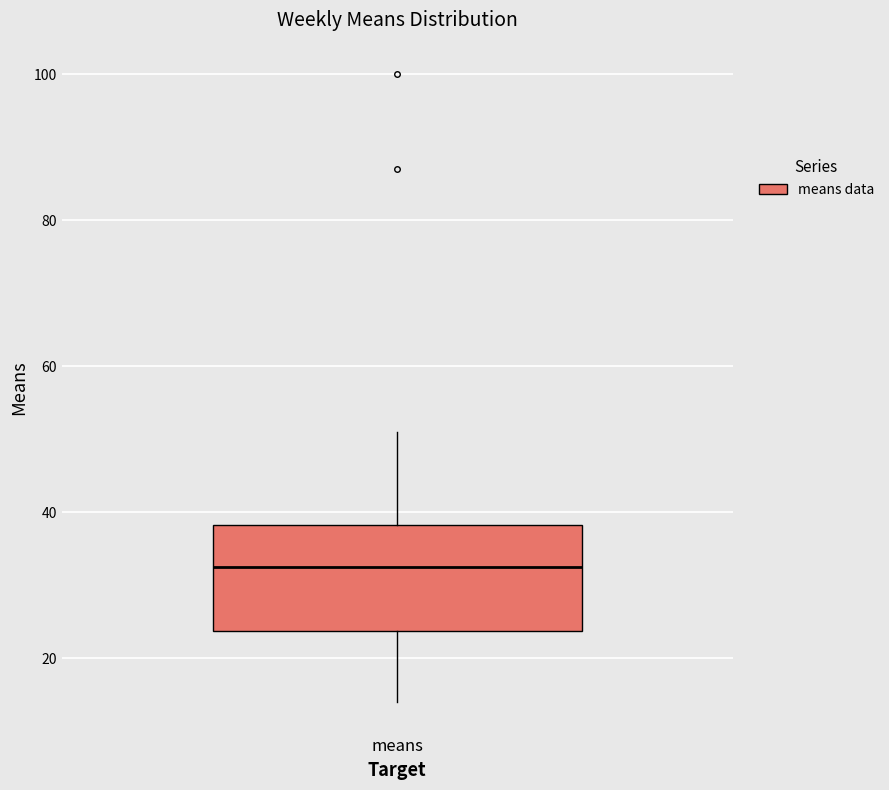

Read this box plot against the y-axis: the position of the median line, the range covered by the box, and the ends of both whiskers. The values are not printed on the chart, so give them approximately, as read against the axis.

median 32, box 24 to 38, whiskers 14 to 52